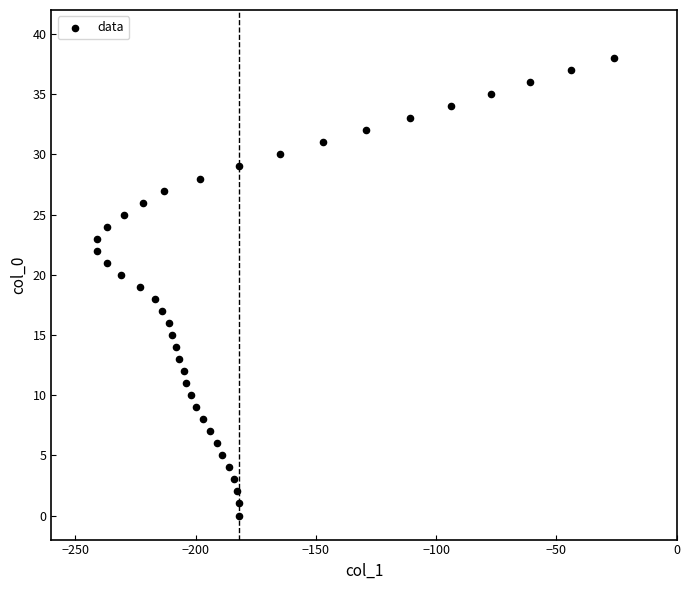

What is the range of Y values (max minus min)?

38